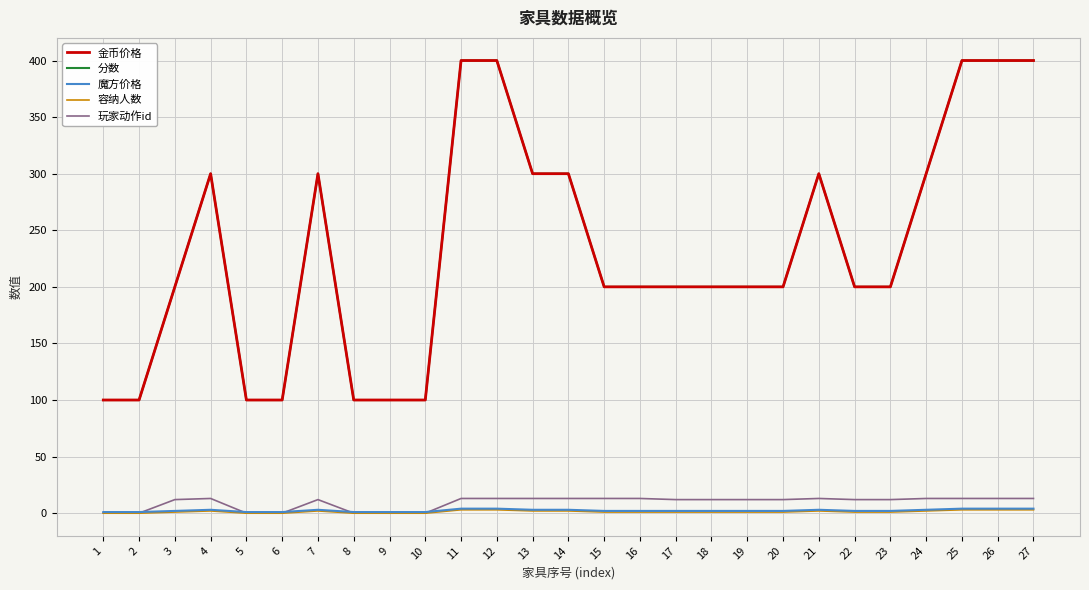

Is this an area chart (filled region under the line)?

No